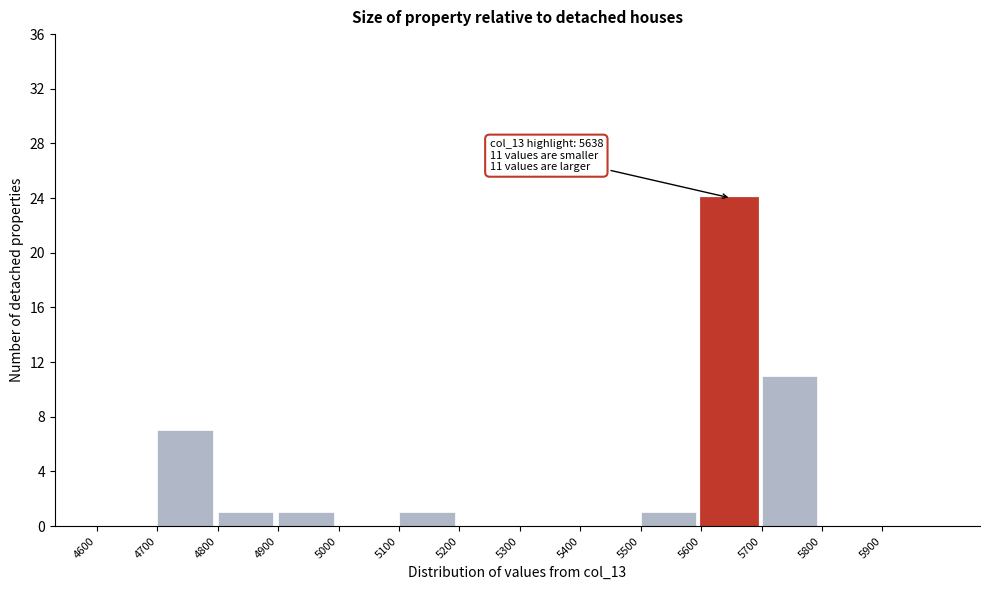

Over which range of the x-axis is the bar tallest?

5600 to 5700